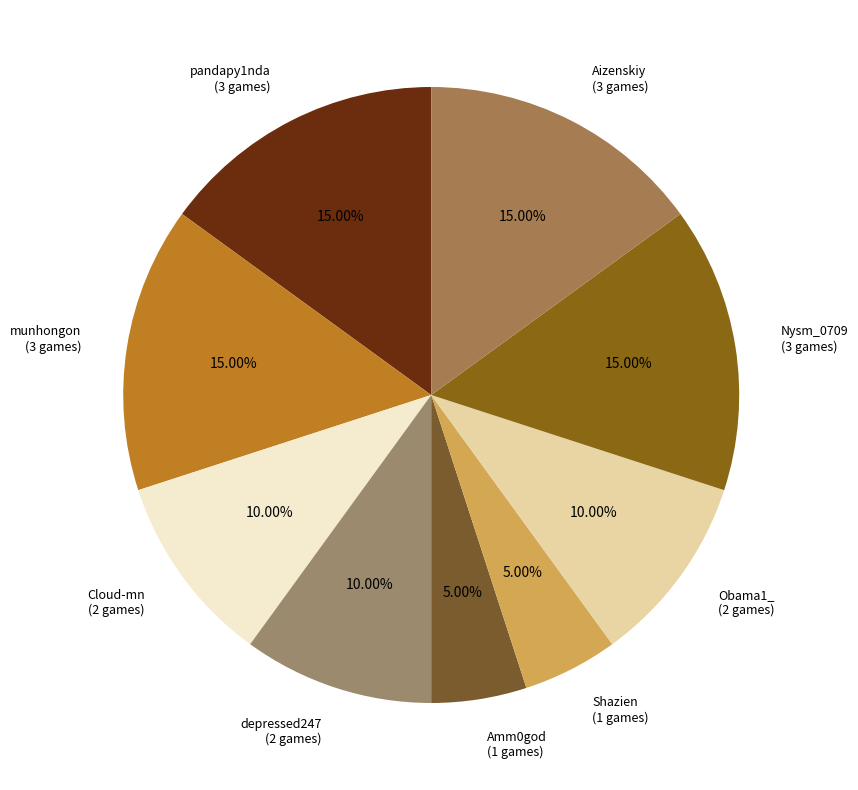

What portion of the pie excludes munhongon?

85.0%